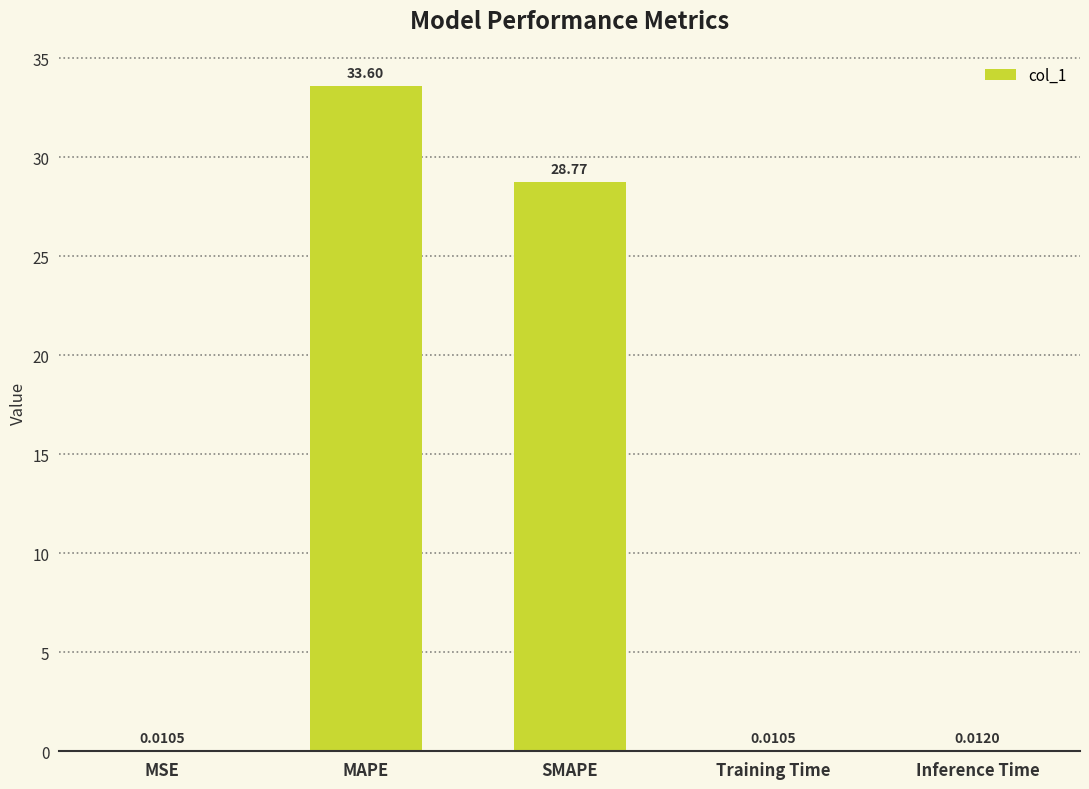

What is the sum of all values?

62.4